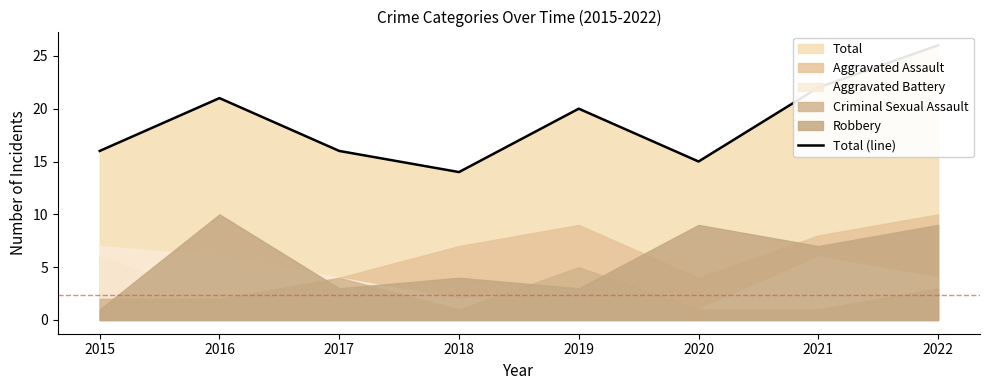

List the labels in order of value, largest first.

2022, 2021, 2016, 2019, 2015, 2017, 2020, 2018